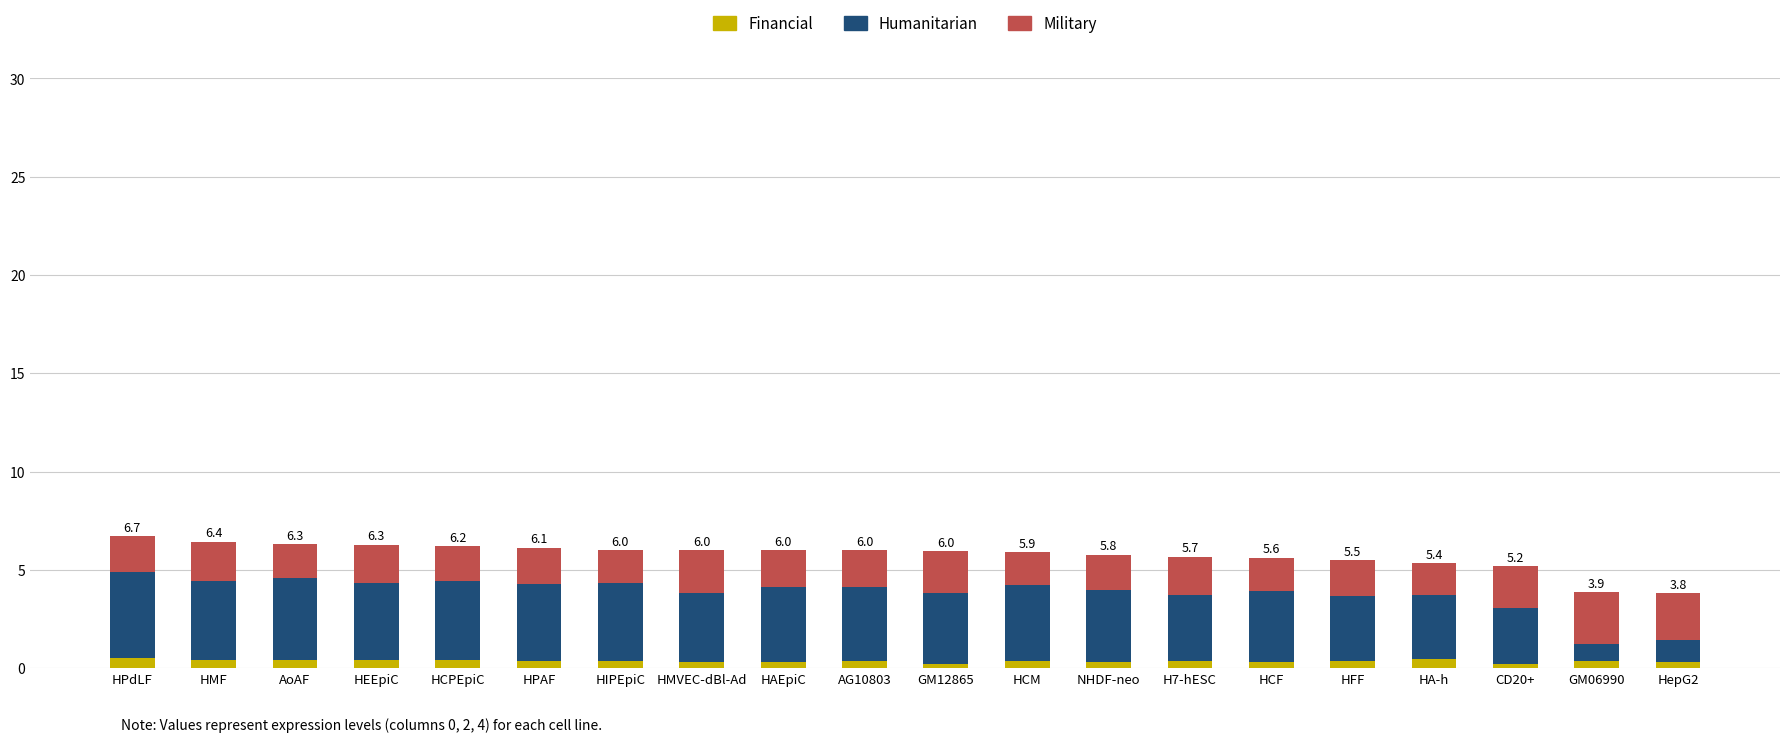

Are the bars grouped side by side (vs. stacked)?

No